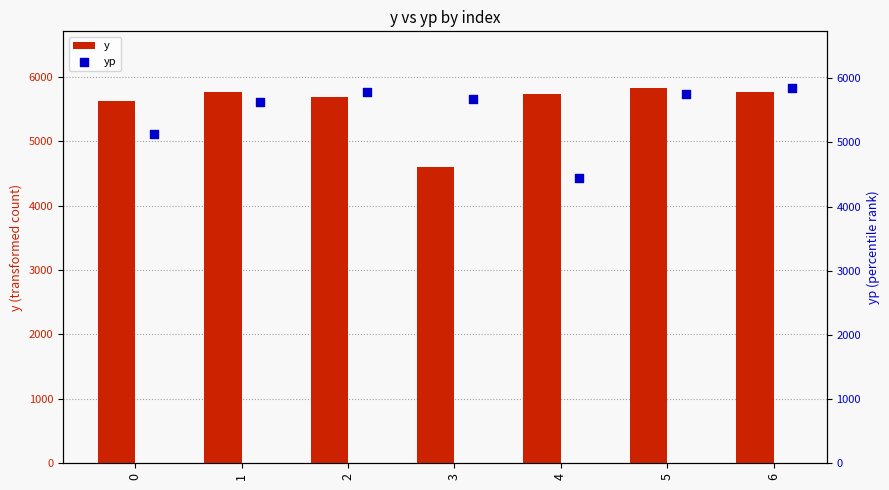

Which series has the largest Y range (max minus min)?

yp